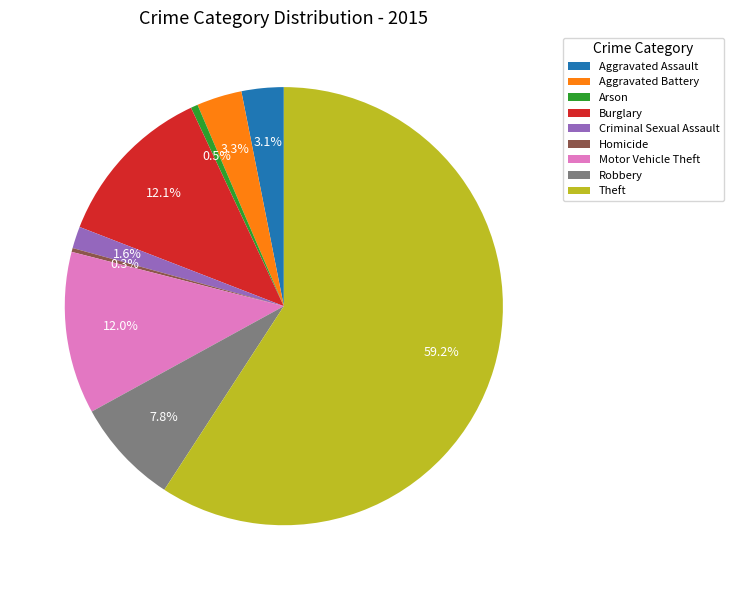

Does Burglary account for over 50% of the chart?

No